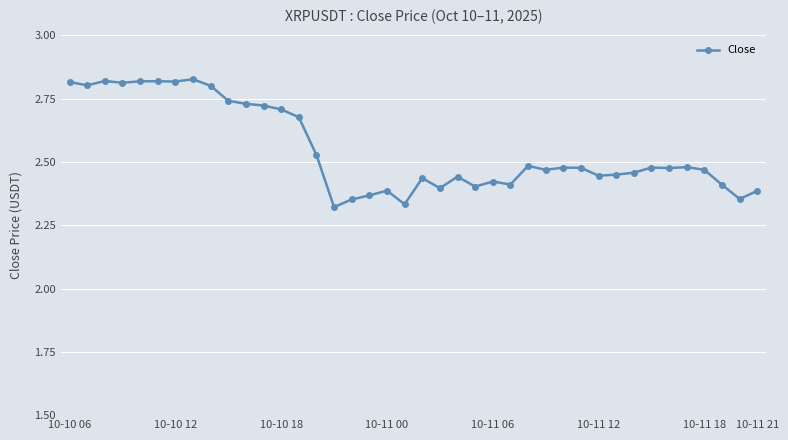

What is the average value?

2.6